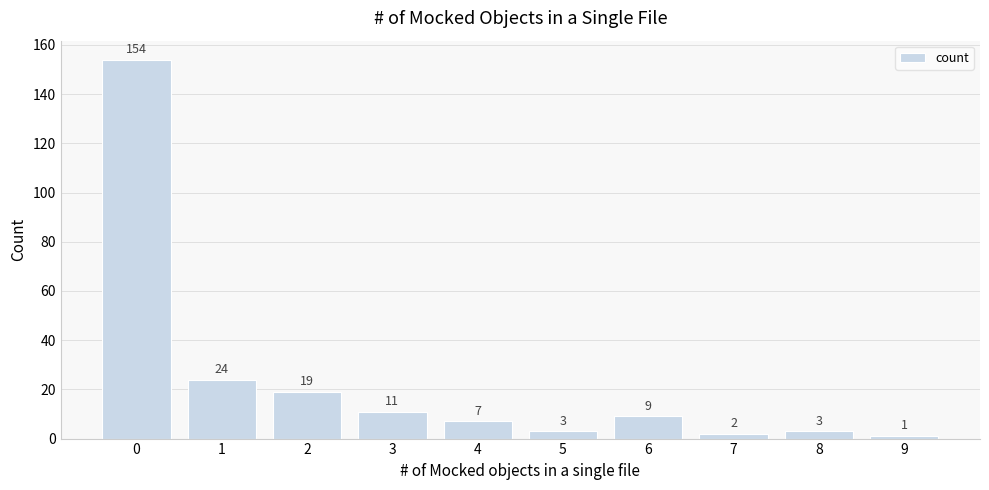

Approximately how many times larger is the value at 7 compared to 4?

0.3